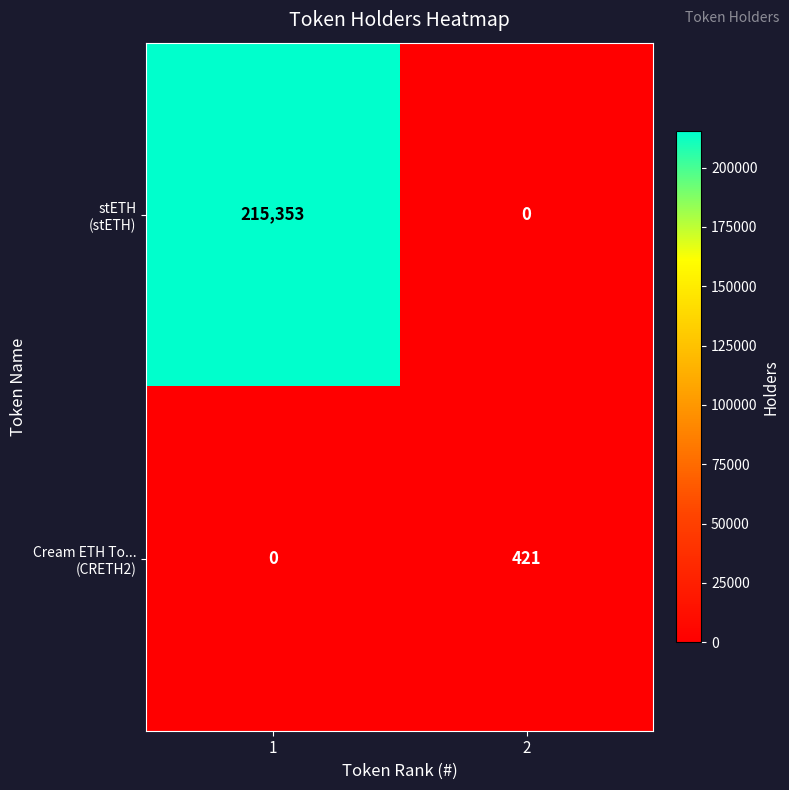

What is the greatest value displayed?

215353